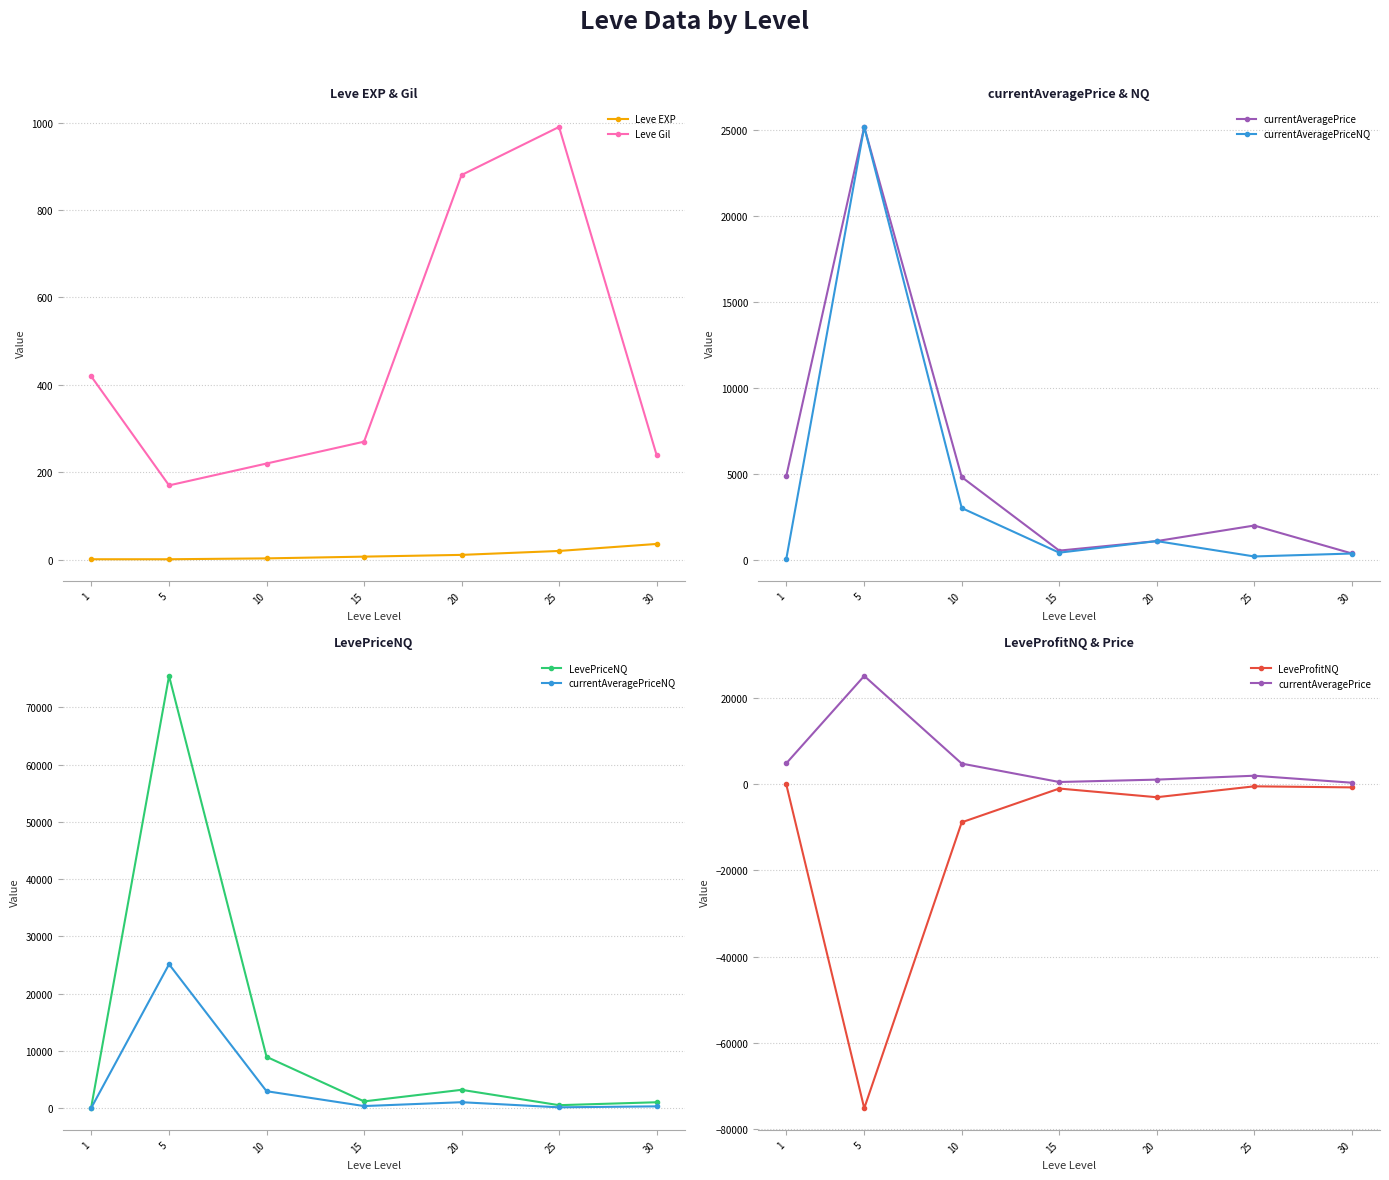

What are all the series names shown in the legend?

Leve EXP, Leve Gil, currentAveragePrice, currentAveragePriceNQ, LevePriceNQ, LeveProfitNQ